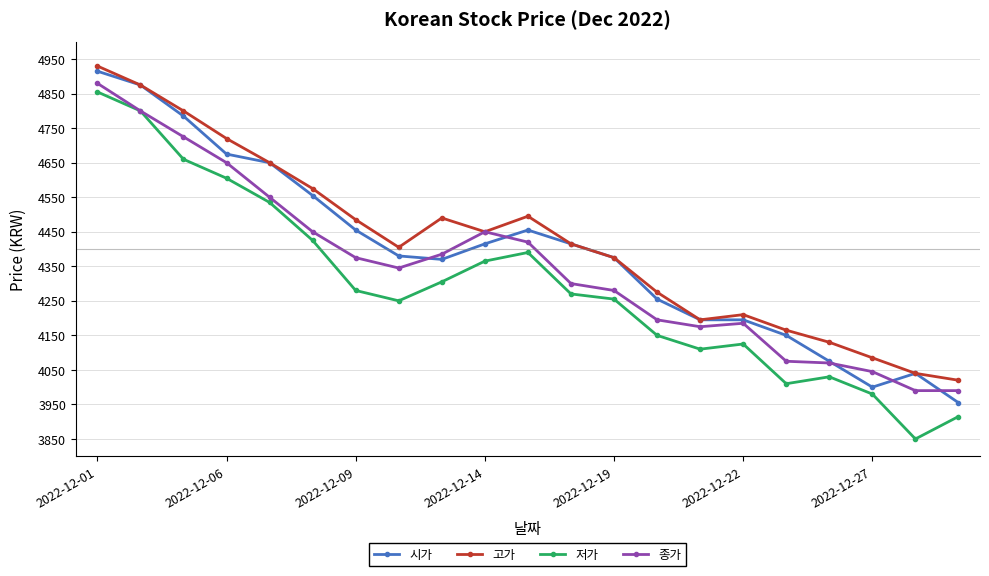

True or false: 고가 and 저가 intersect in this chart.

False